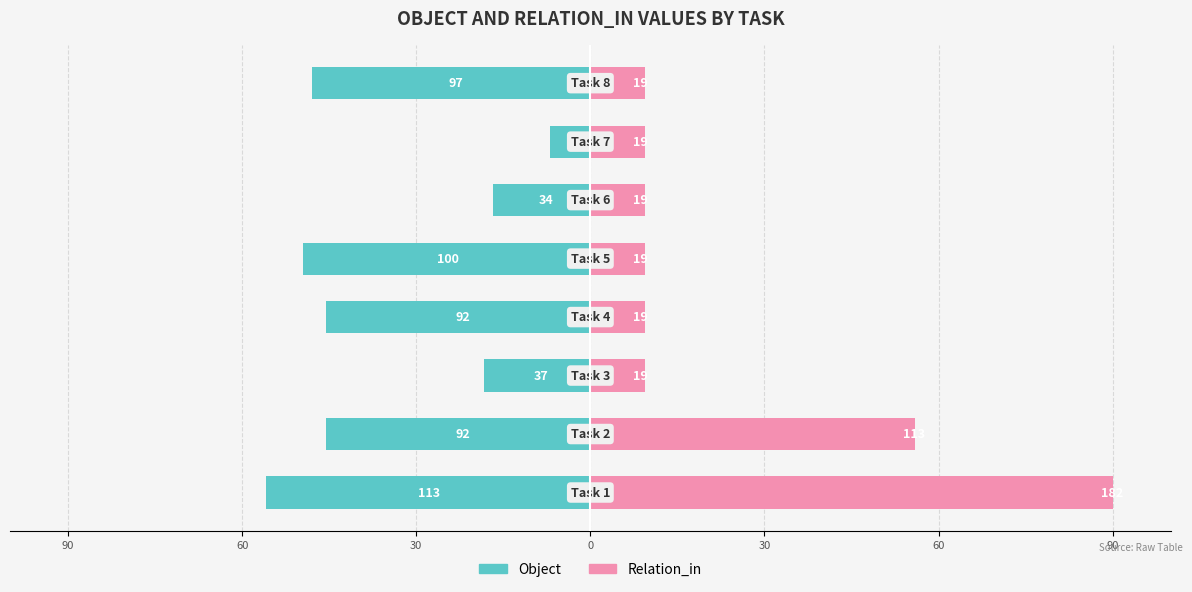

How many groups of bars are there?

8